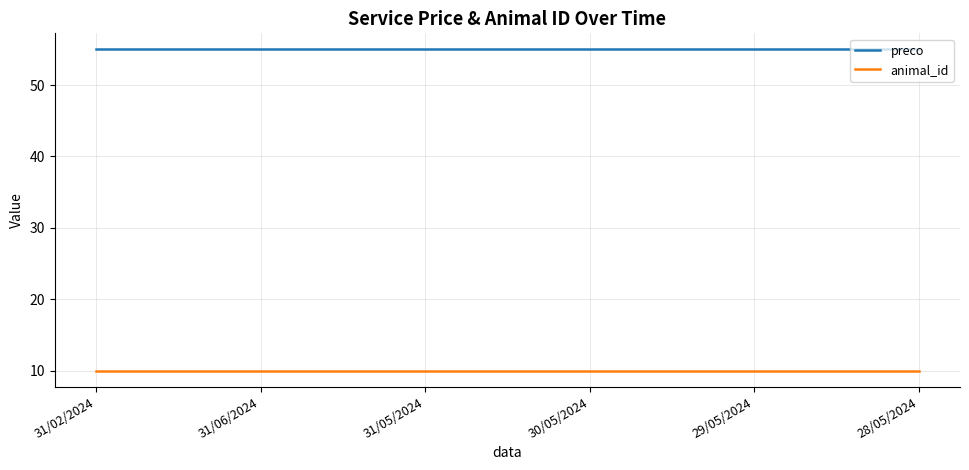

Which series has the largest total across all categories?

preco